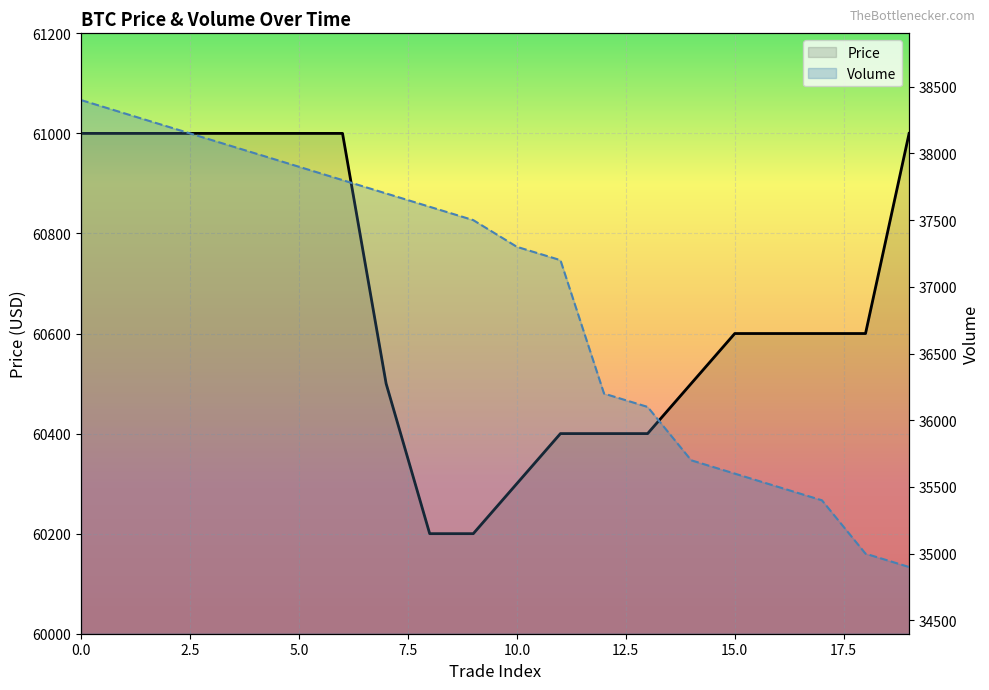

Is it true that Volume equals 36100 at 13?

True